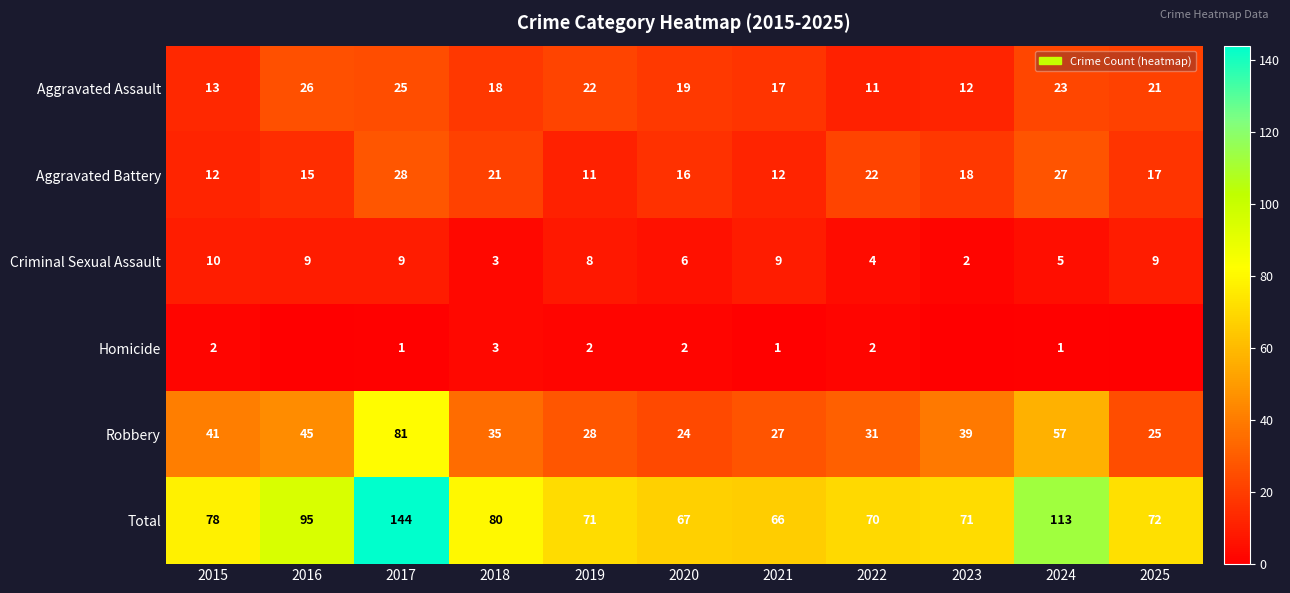

Between 2017 and 2021, which series saw the biggest shift?

Total